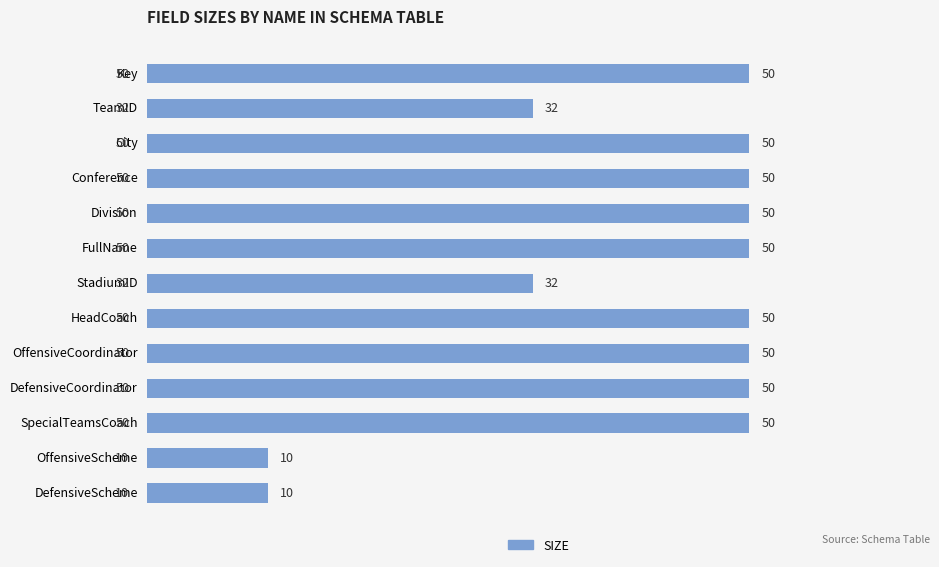

What is the label of the 8th bar from the top?

HeadCoach